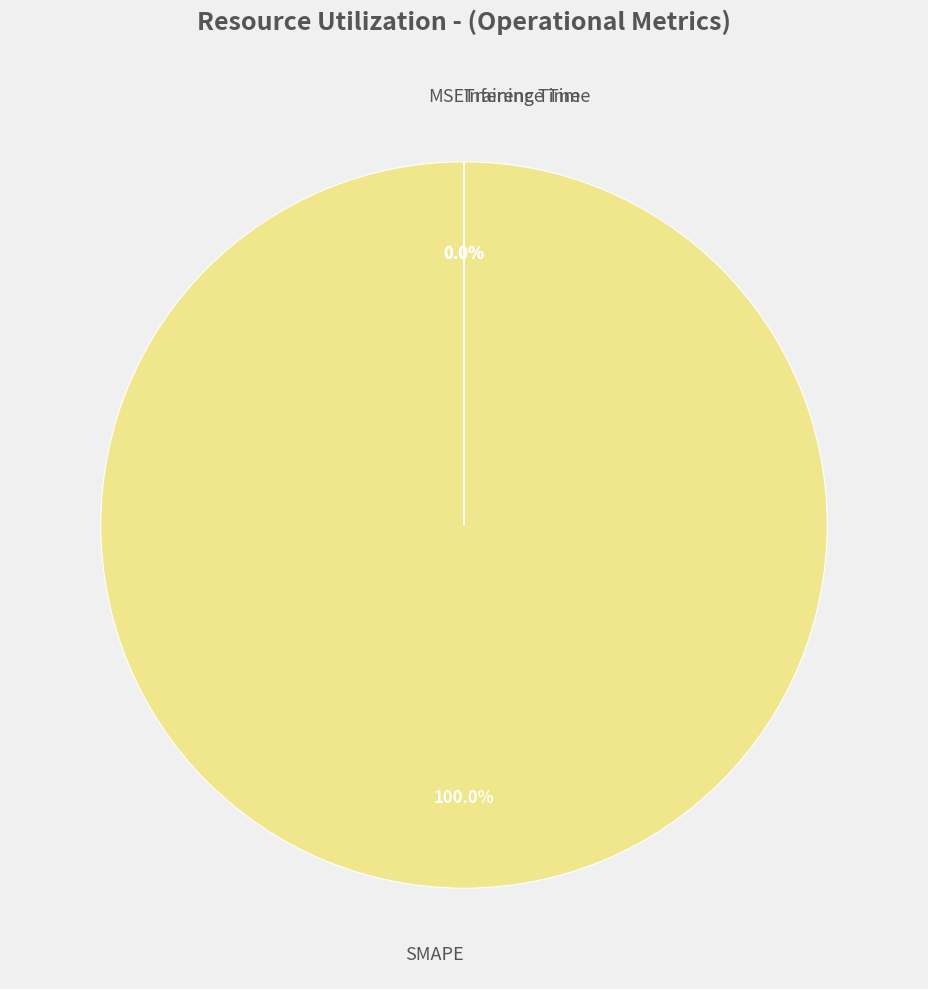

Is there any slice that represents more than half of the pie?

Yes